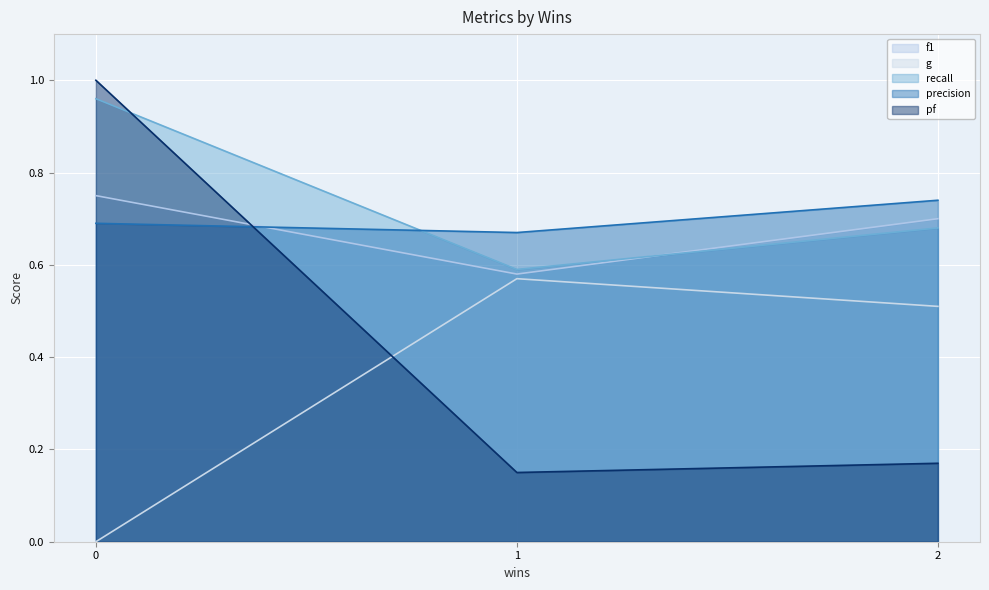

What is the value of the f1 point at the 3rd from the left?

0.7